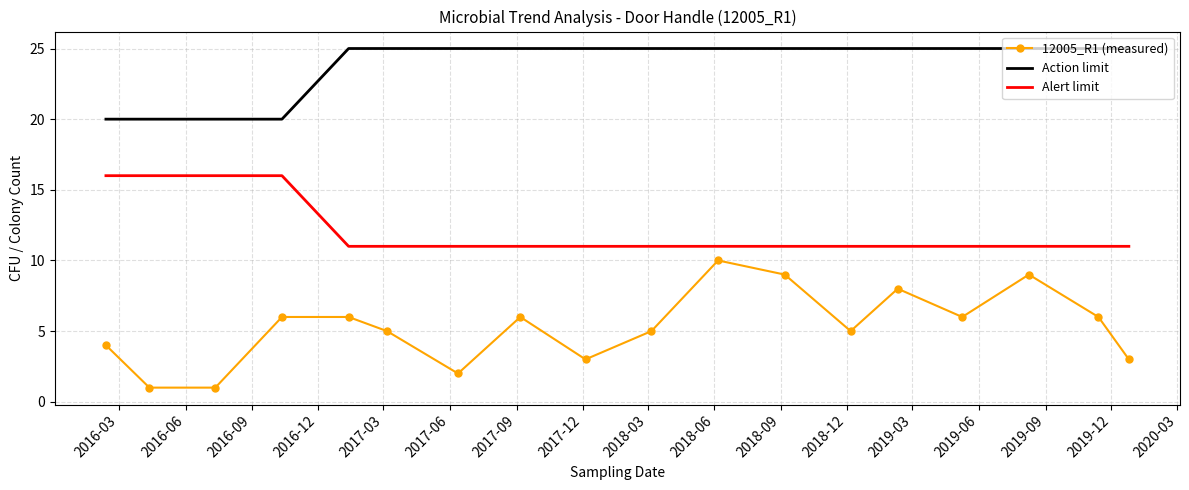

Which series has the largest total across all categories?

Action limit